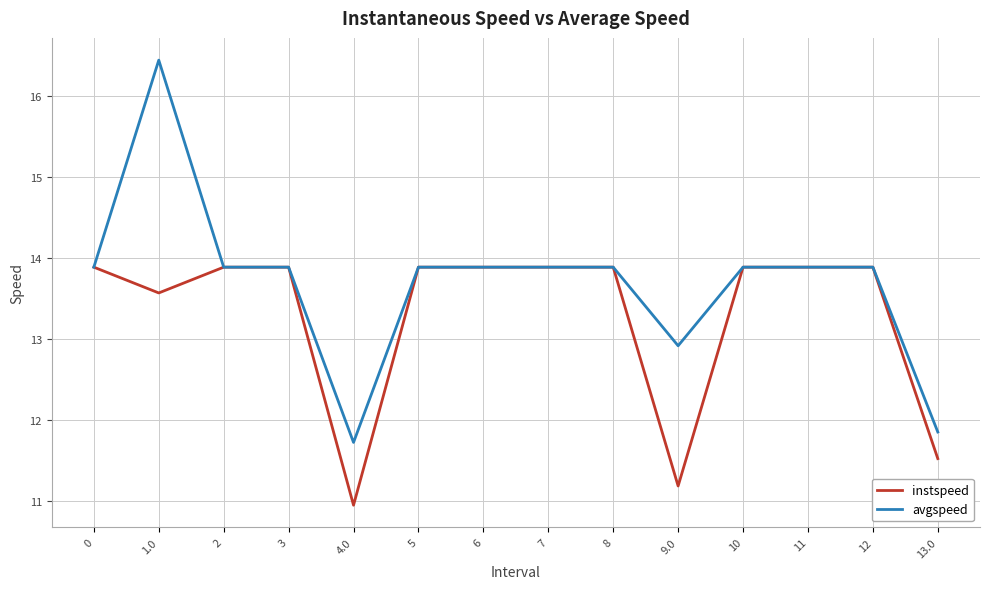

True or false: avgspeed has a value of 22.5 at 9.0.

False